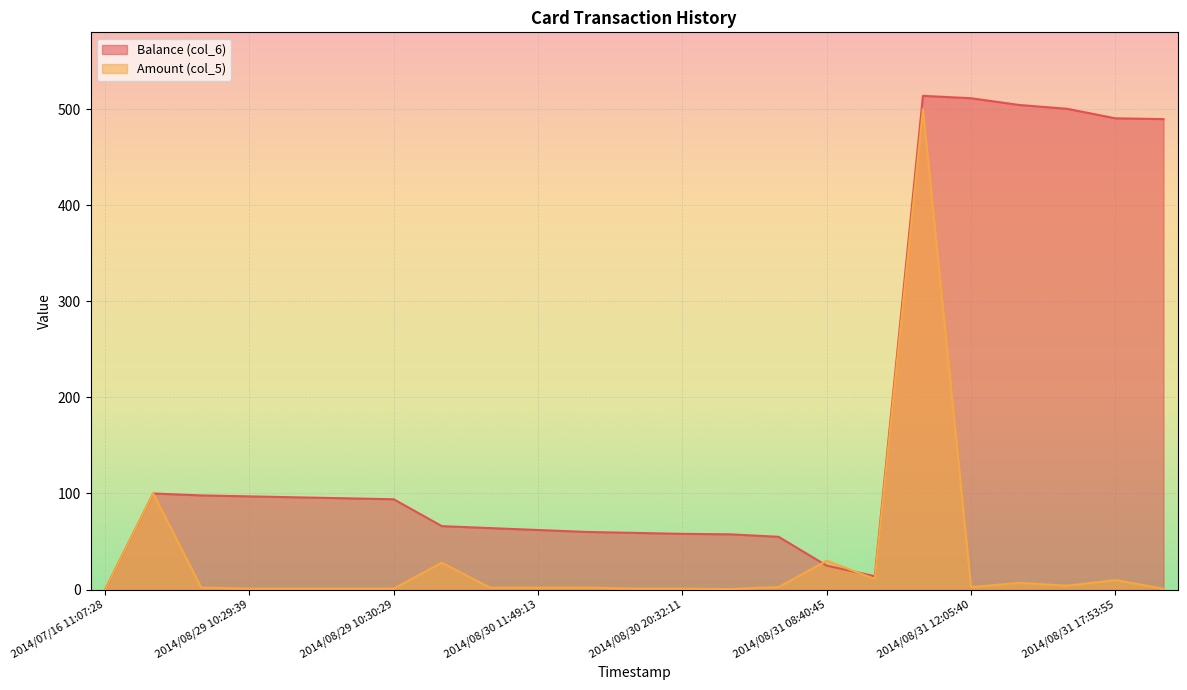

Which series has the widest spread of values?

Balance (col_6)